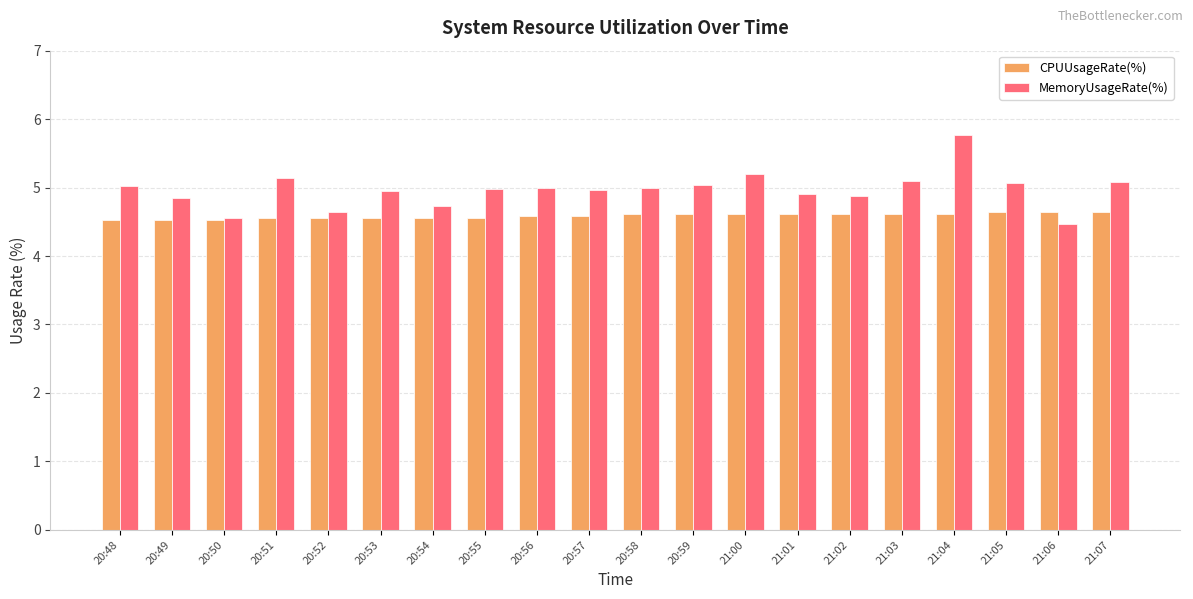

Are the bars horizontal?

No